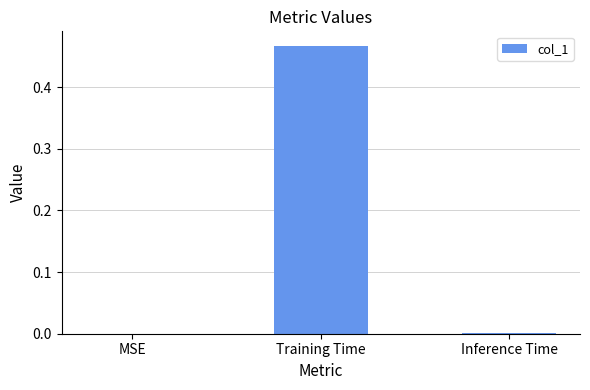

What is the change in value from MSE to Training Time?

+0.5